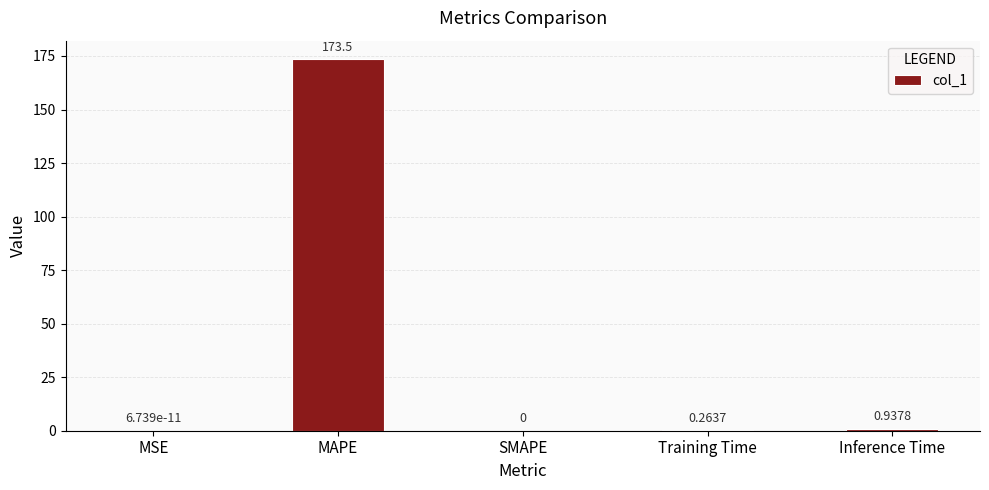

At which category does the chart reach its peak across all series?

MAPE